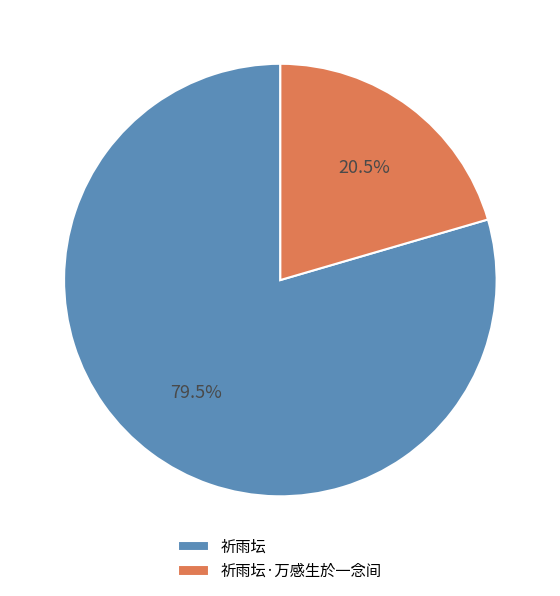

Which slice represents more than half of the pie?

祈雨坛